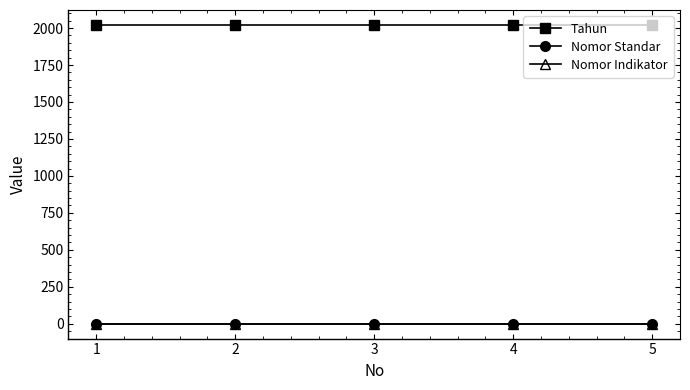

Reading left to right, list all the values displayed in this chart.

Tahun: 2021.0	2021.0	2021.0	2021.0	2021.0
Nomor Standar: 1.0	1.0	1.0	1.0	1.0
Nomor Indikator: 1.1	1.1	1.1	1.1	1.1